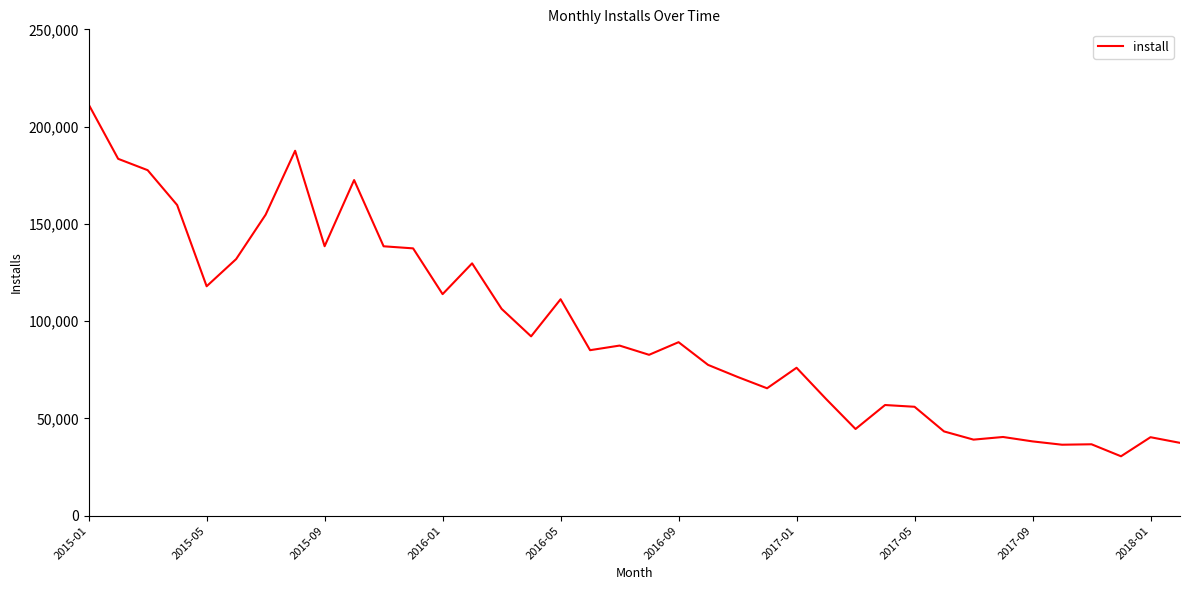

What is the minimum value shown in the chart?

30527